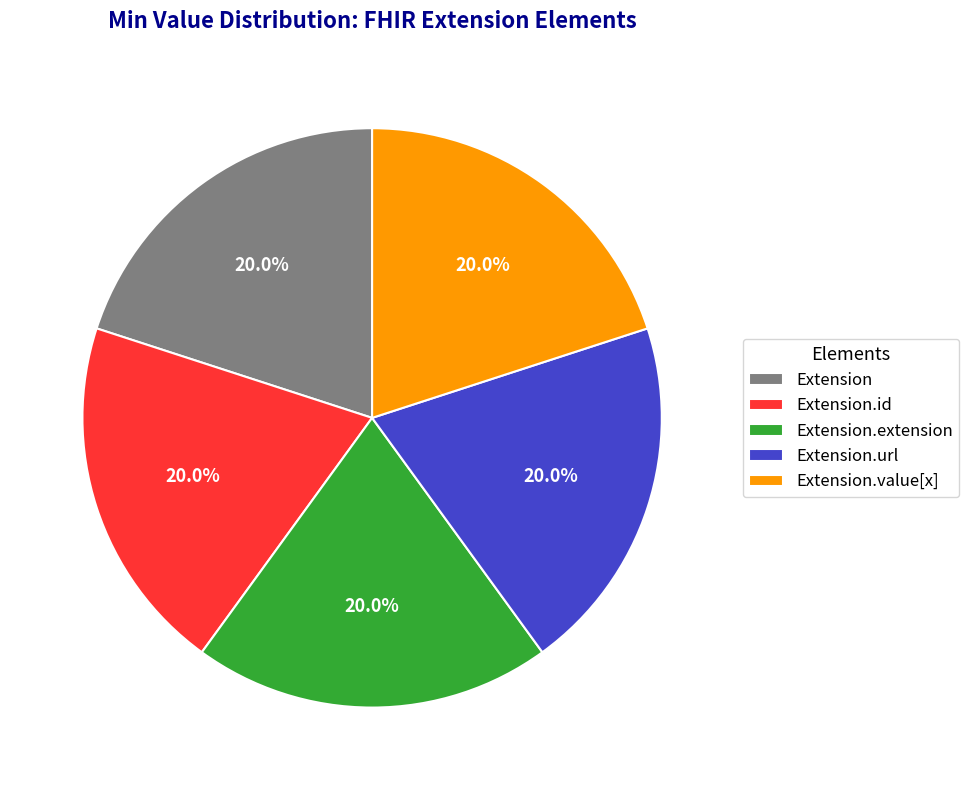

How much of the chart is everything except Extension.url?

80.0%